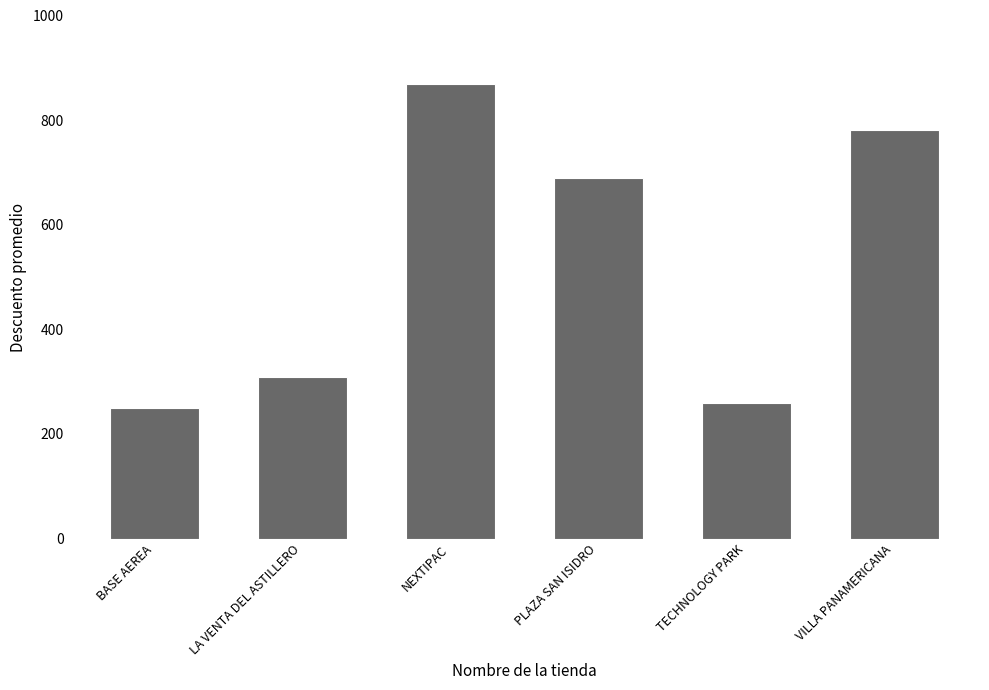

What is the change in value from BASE AEREA to PLAZA SAN ISIDRO?

+438.6